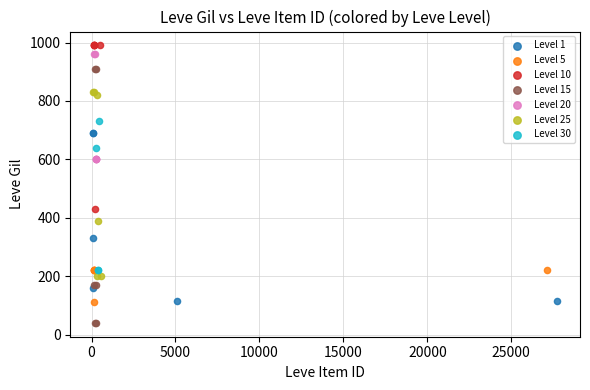

Which series reaches the minimum Y coordinate?

Level 15